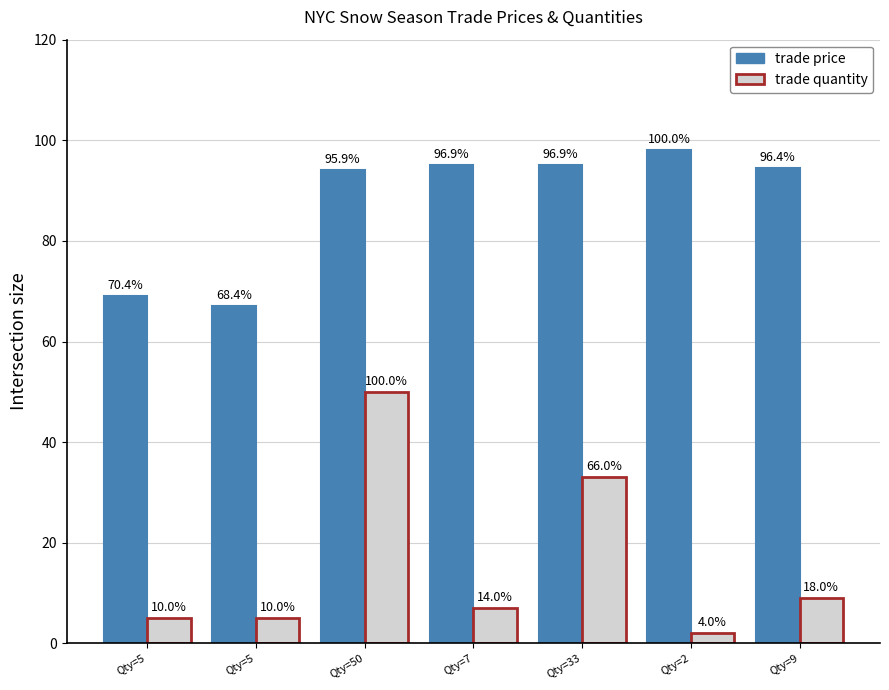

How many bars are there in each group?

2